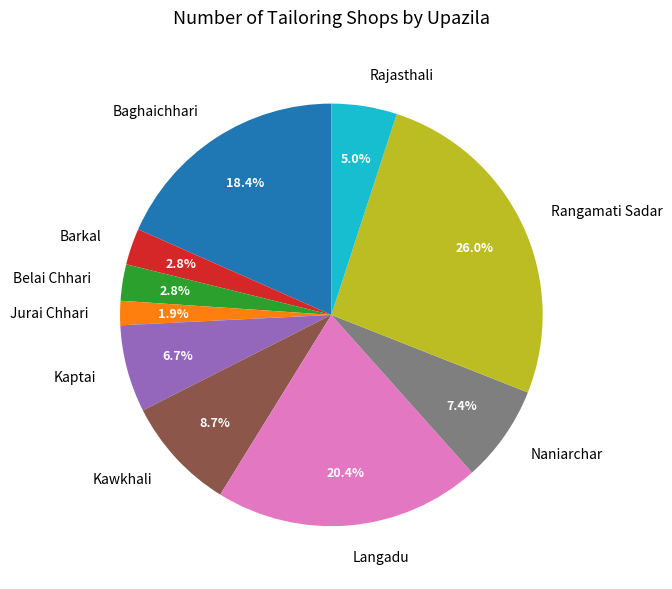

How many slices are in this pie chart?

10